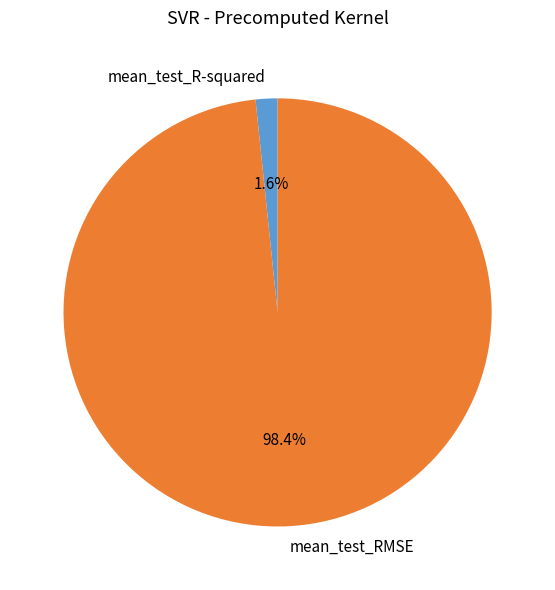

Which category has the biggest portion of the pie?

mean_test_RMSE